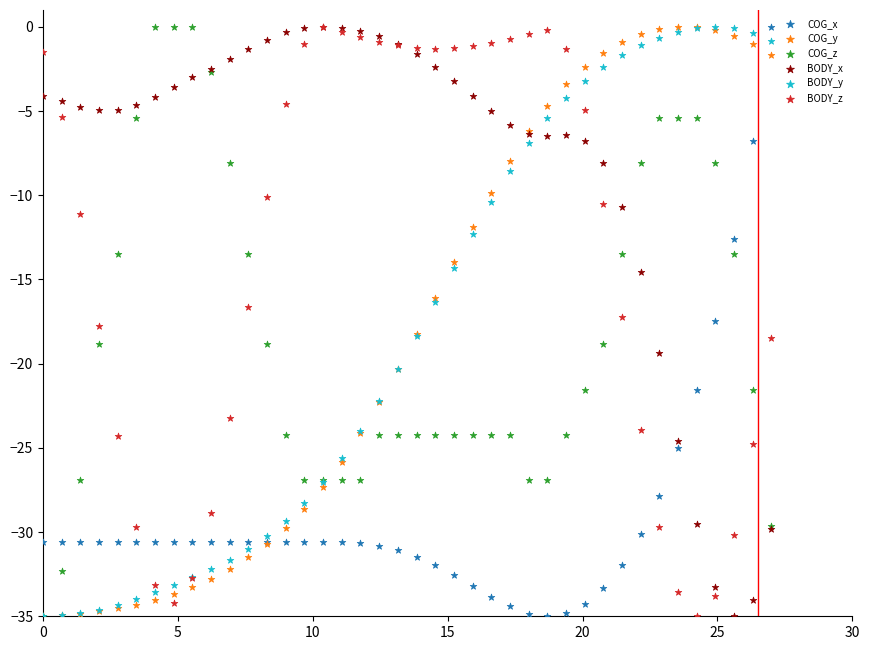

What are all the series names shown in the legend?

COG_x, COG_y, COG_z, BODY_x, BODY_y, BODY_z